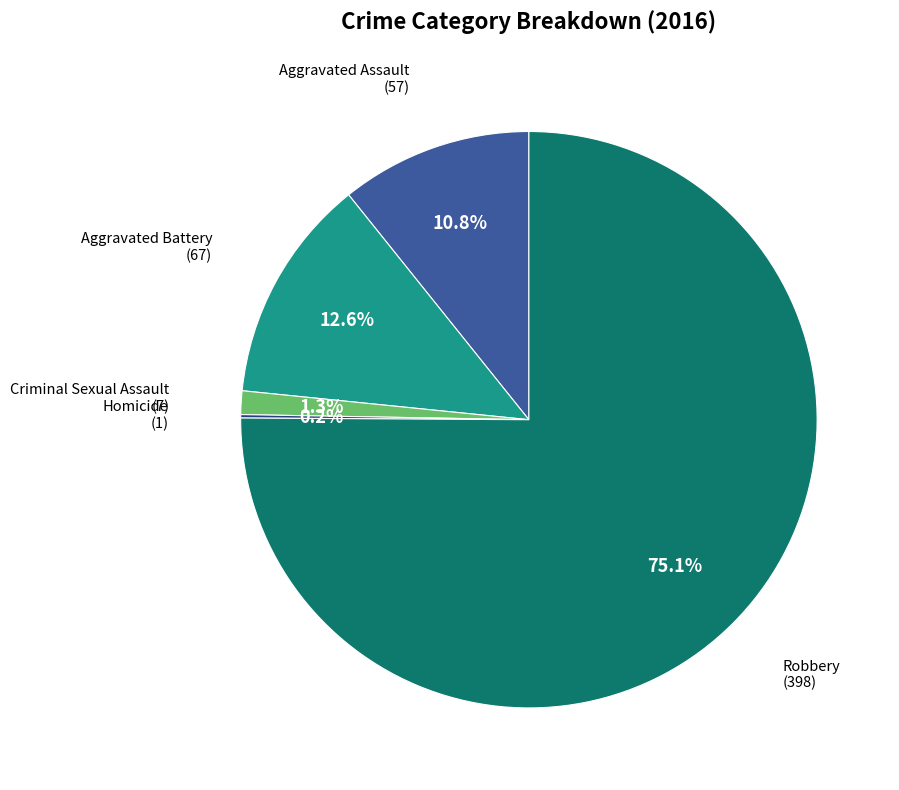

Does any single category account for the majority?

Yes